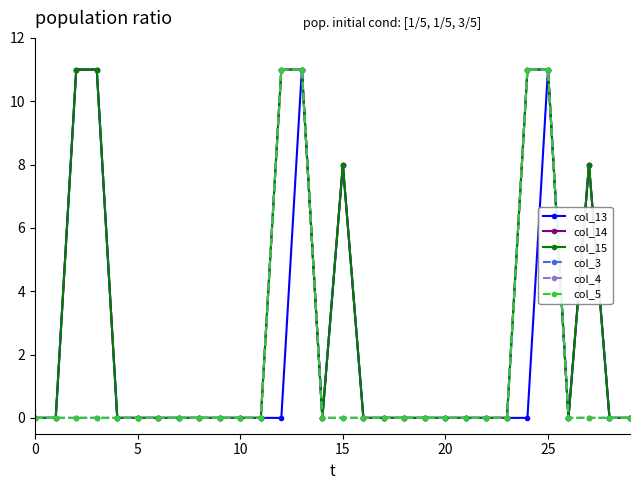

How many values in the col_14 series exceed 0?

8